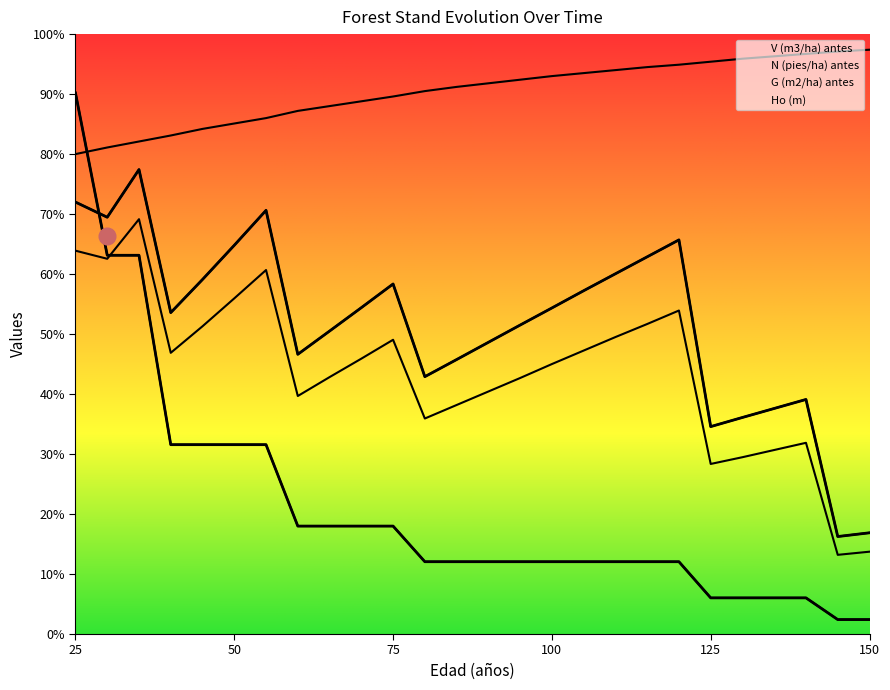

What is the difference between the maximum and minimum values in the Ho (m) series?

69.6